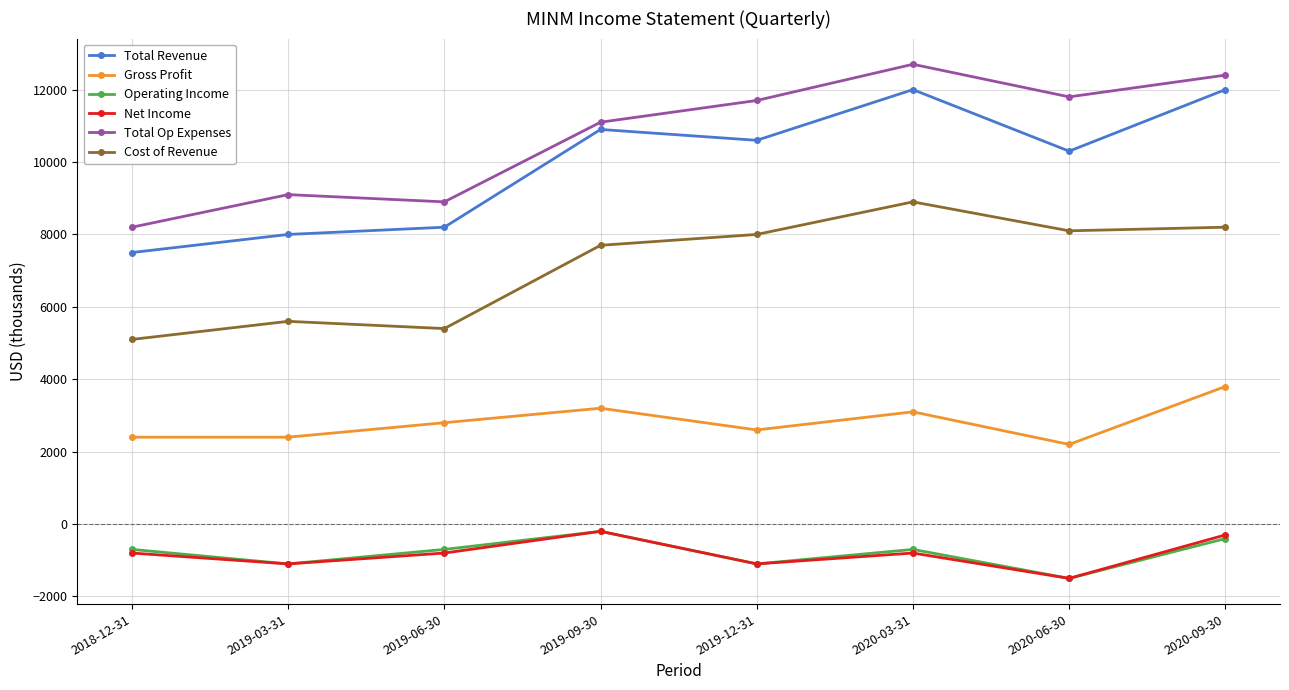

Which category has the highest value across all series?

2020-03-31